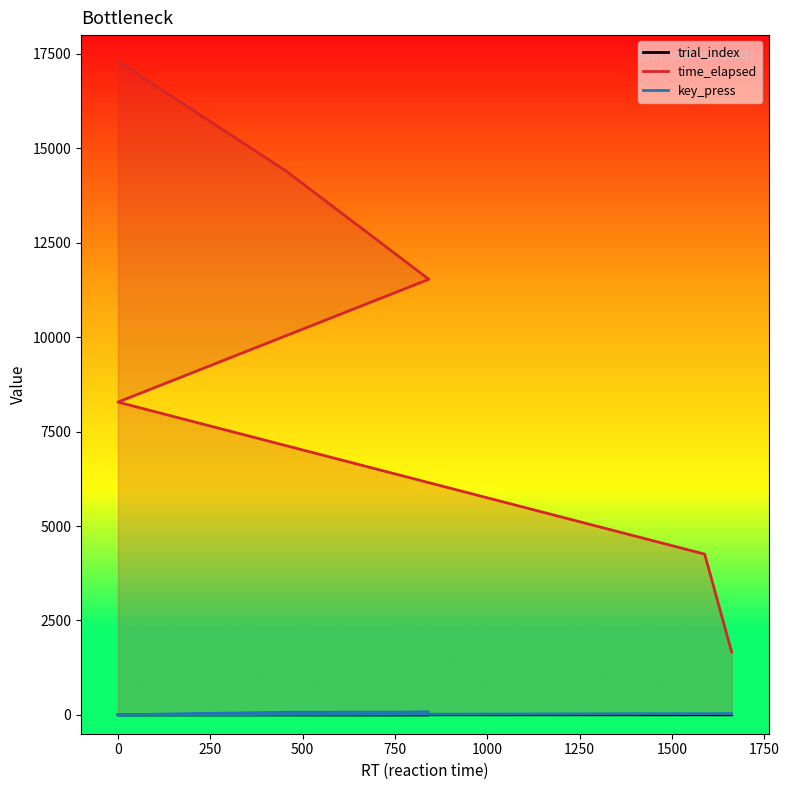

Rank the series at 500 from lowest to highest value.

trial_index, key_press, time_elapsed